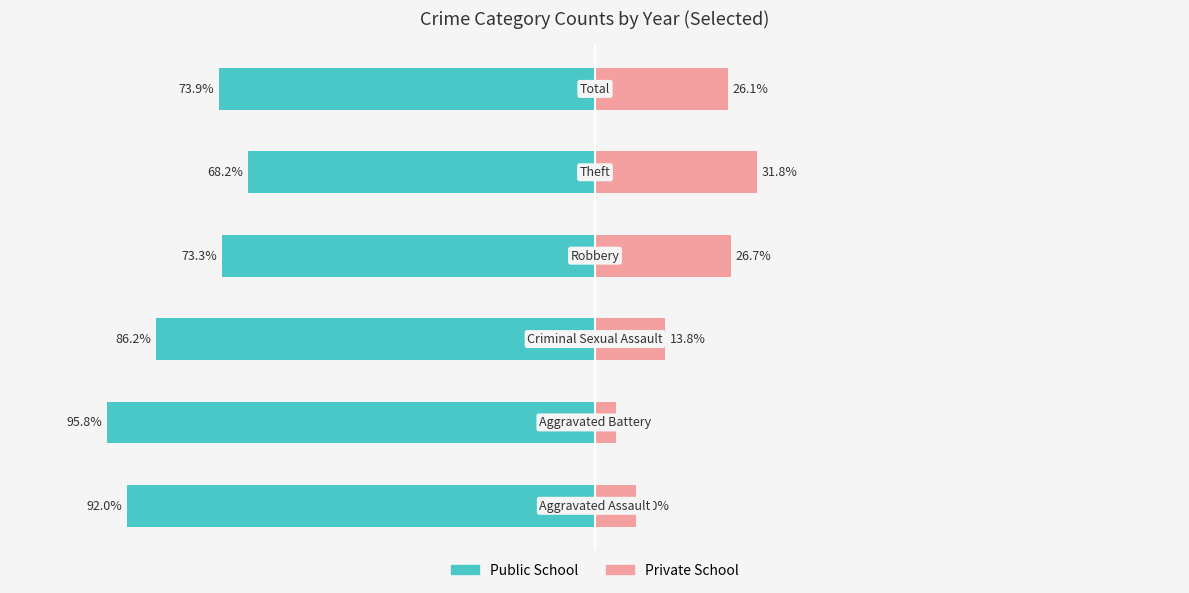

At how many categories does at least one series exceed -25?

6